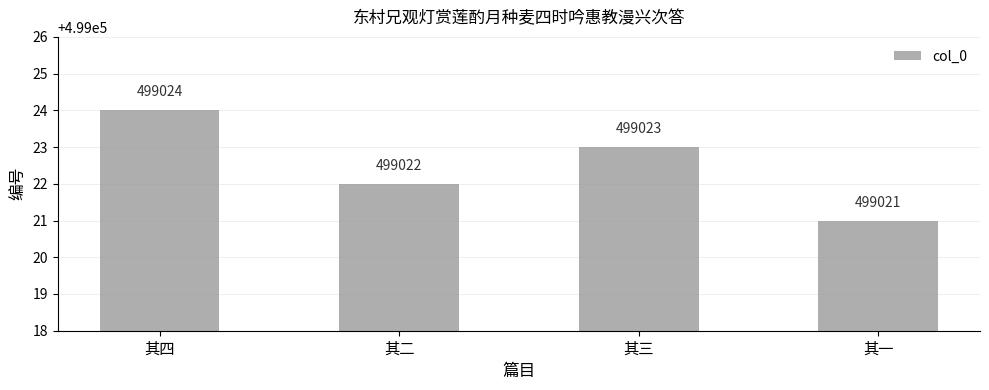

What is the value of the 2nd bar from the left?

499022